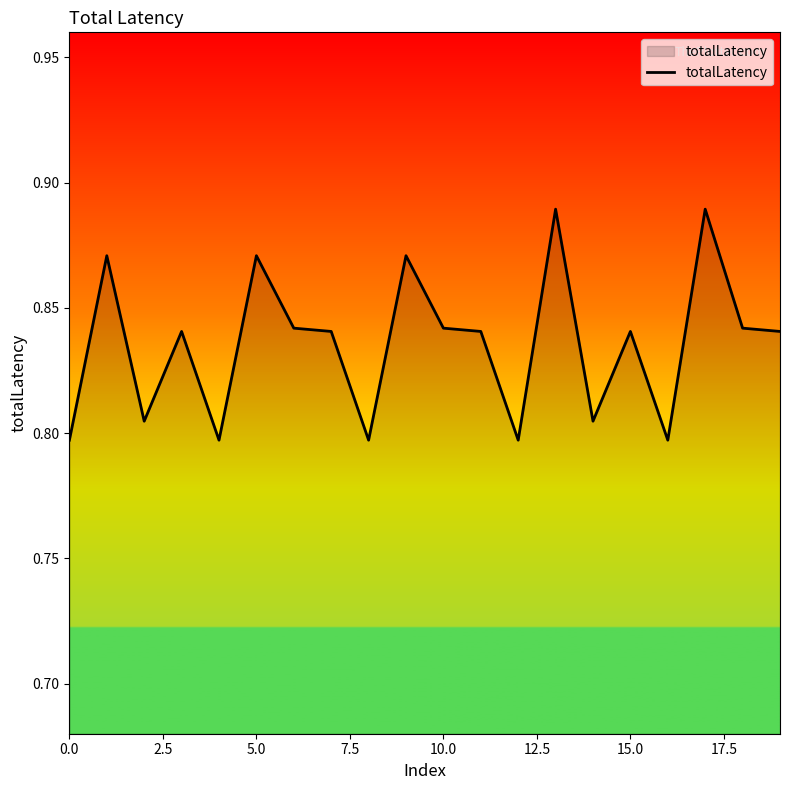

What is the label of the 15th point from the left?

14